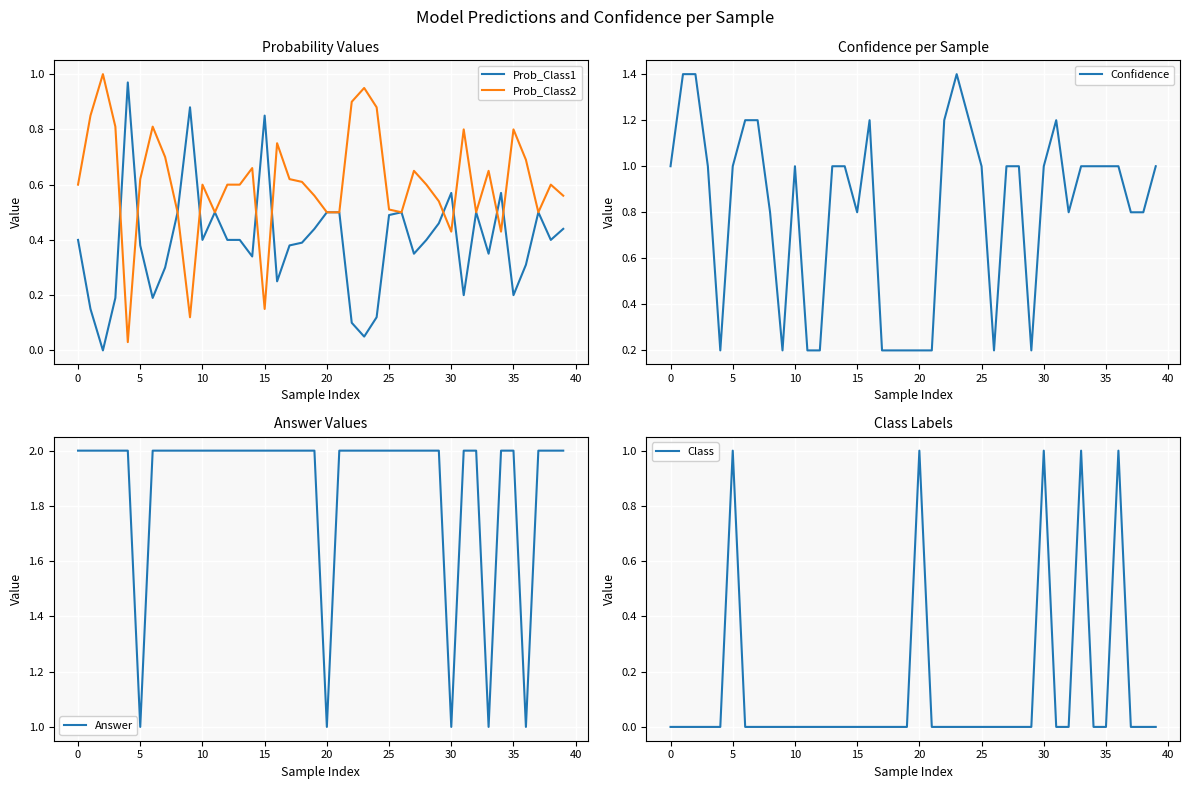

In Answer, how many points are lower than both neighbors (excluding endpoints)?

5